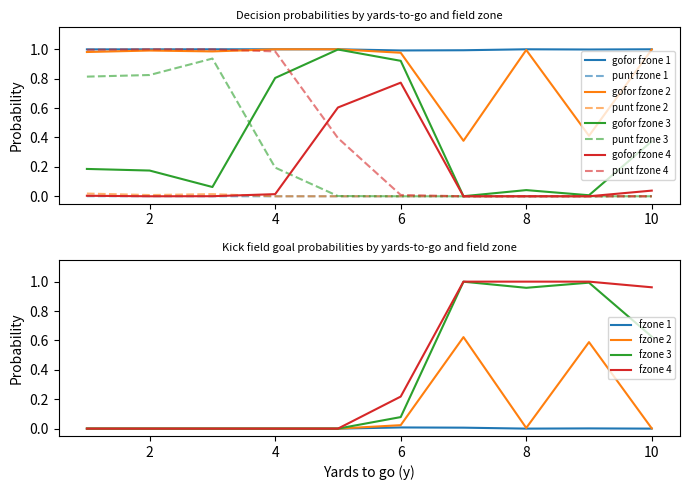

At 3, list the series in order from largest to smallest.

gofor_fzone1, gofor_fzone2, gofor_fzone3, gofor_fzone4